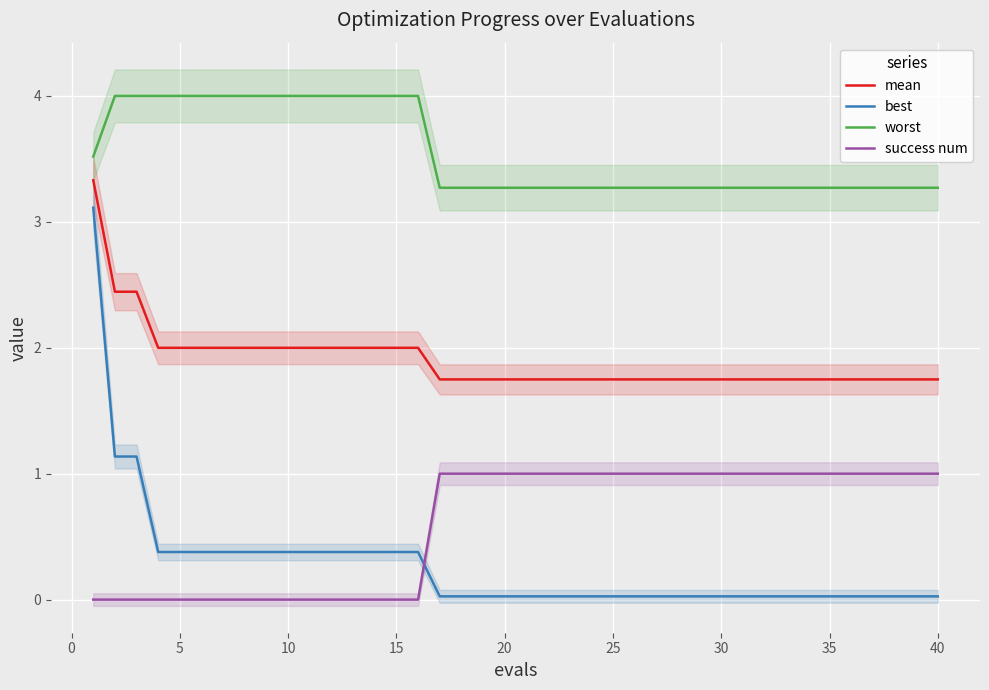

Which series has the widest spread of values?

best